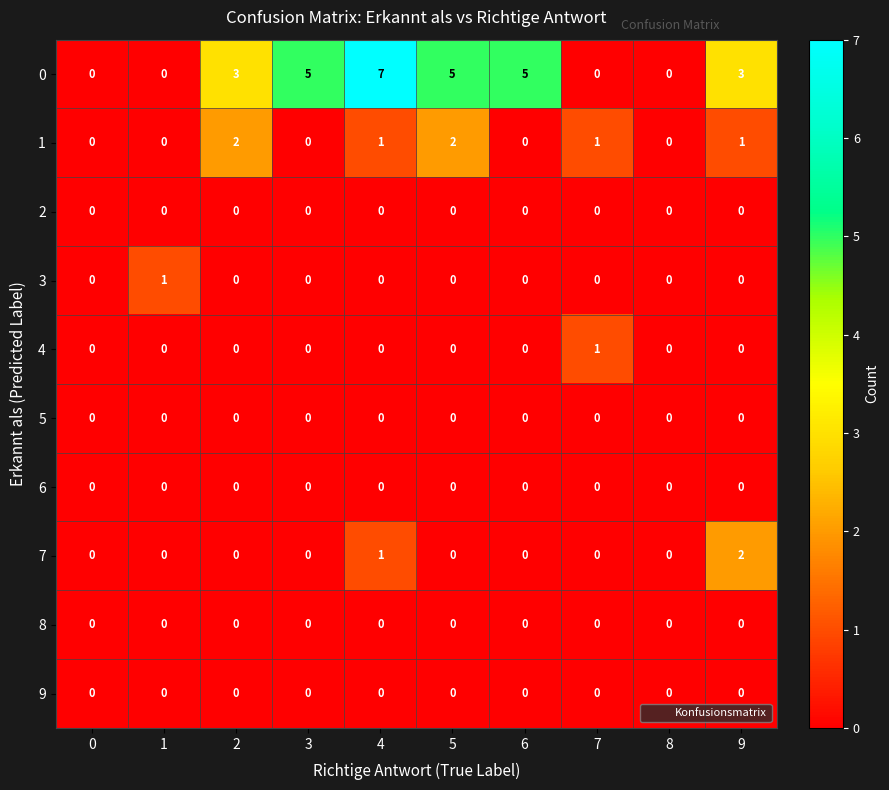

Is it true that 1 equals 1 at 7?

True